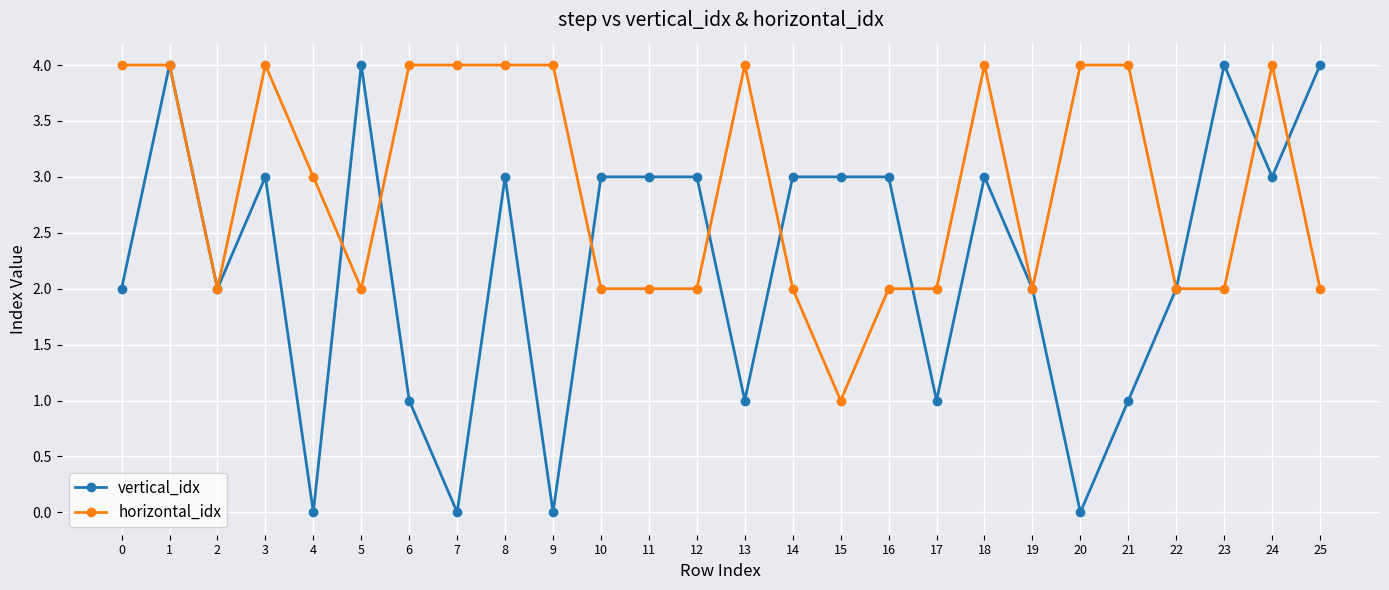

How many vertical_idx values are between 1 and 3?

18